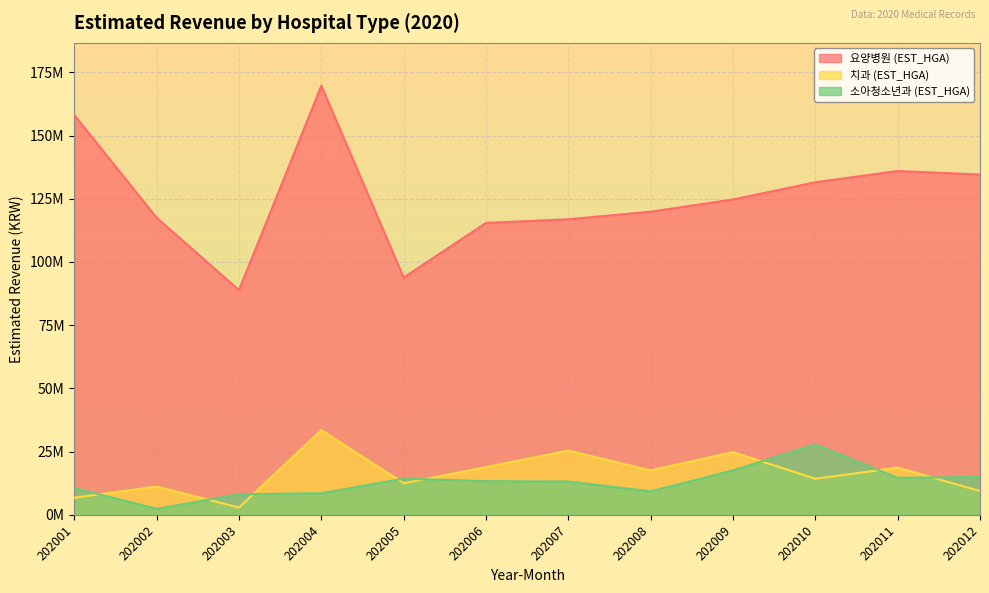

Which label corresponds to the smallest value in the chart?

202002